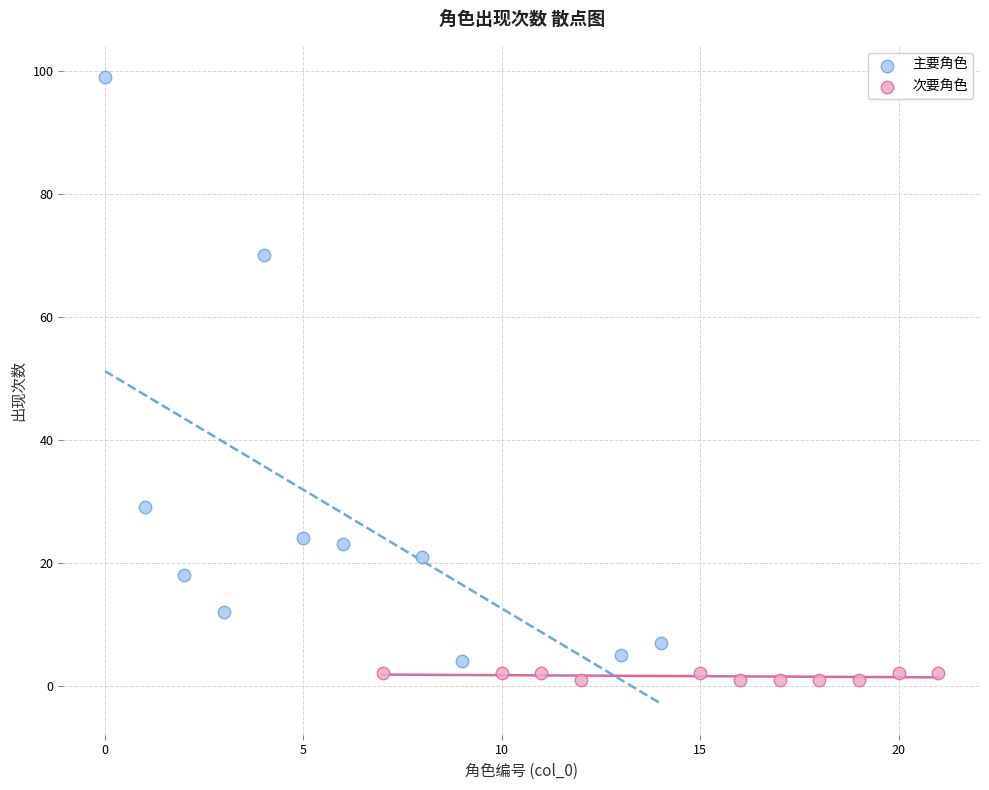

Which series contains the highest Y value?

主要角色